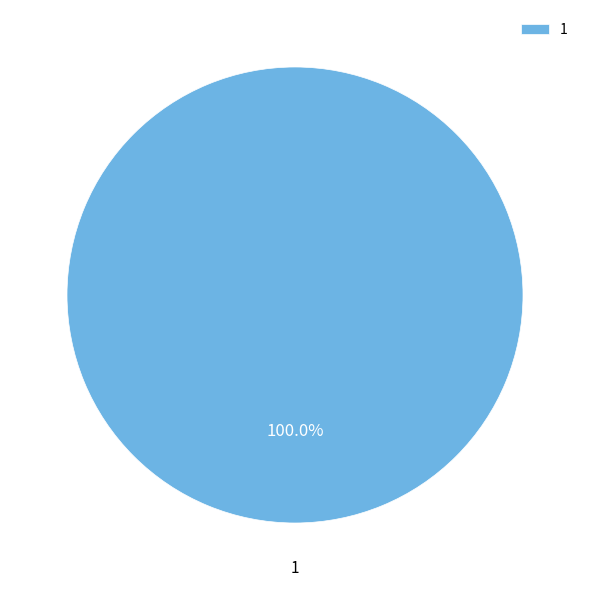

Is there a majority slice in this chart?

Yes